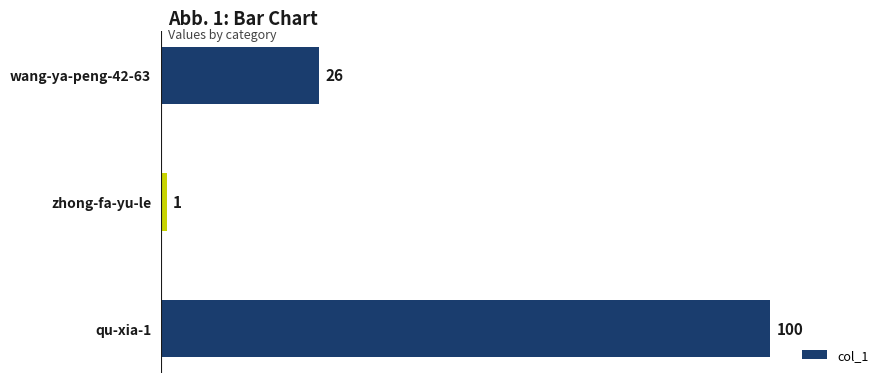

Reading top to bottom, extract all data points from this chart.

wang-ya-peng-42-63=26	zhong-fa-yu-le=1	qu-xia-1=100